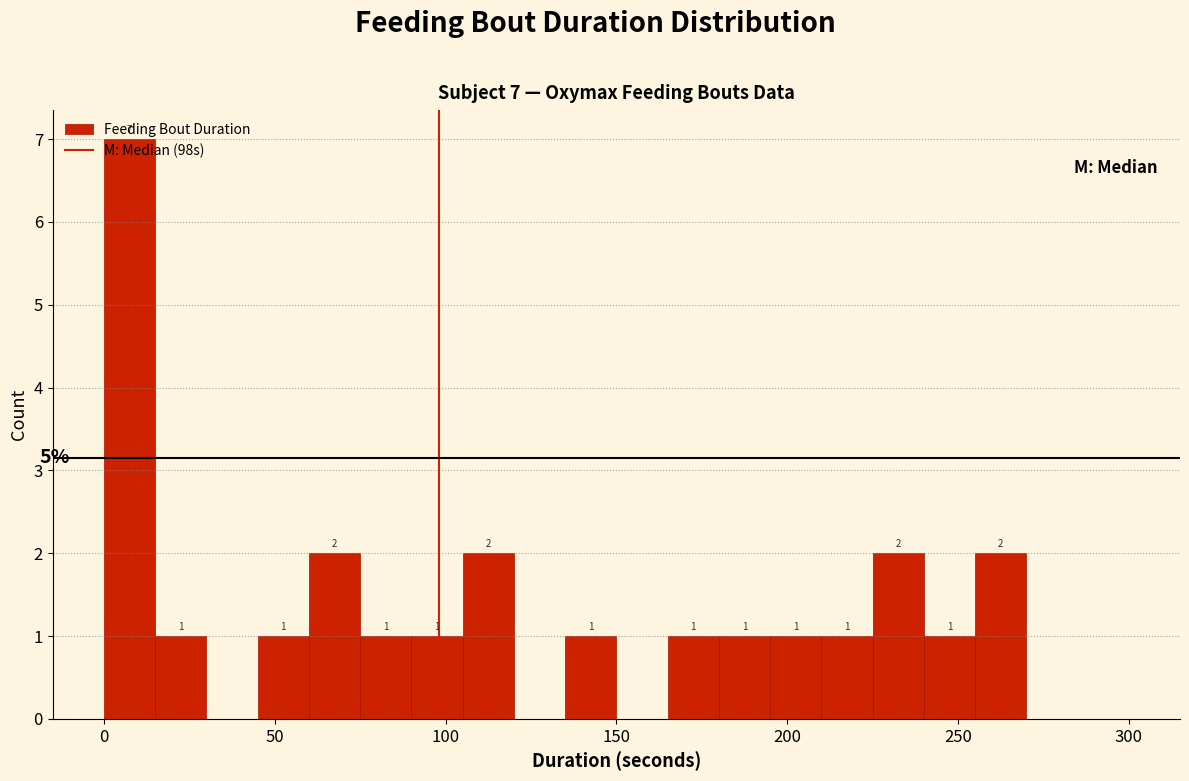

Around what value on the x-axis is the tallest bar? Give the approximate position of its centre, as read against the axis.

10